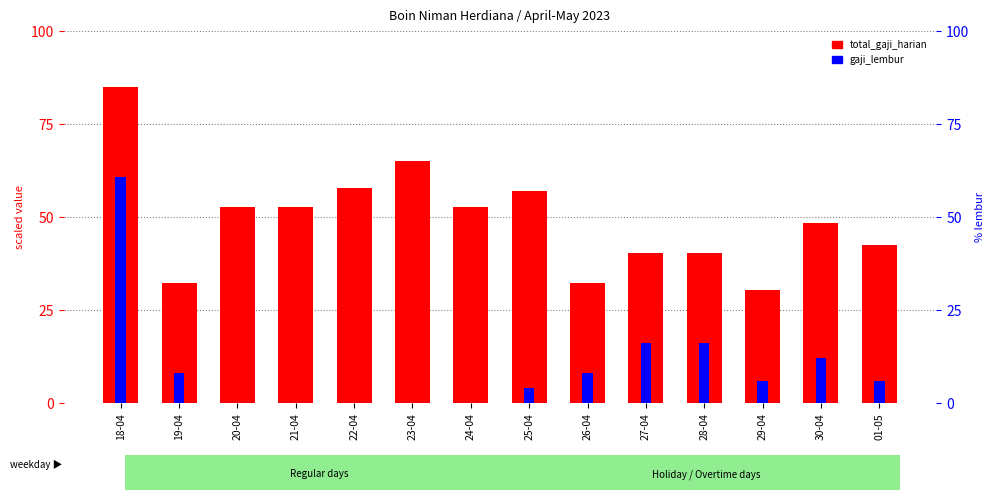

True or false: gaji_lembur has a value of -21.3 at 20-04.

False